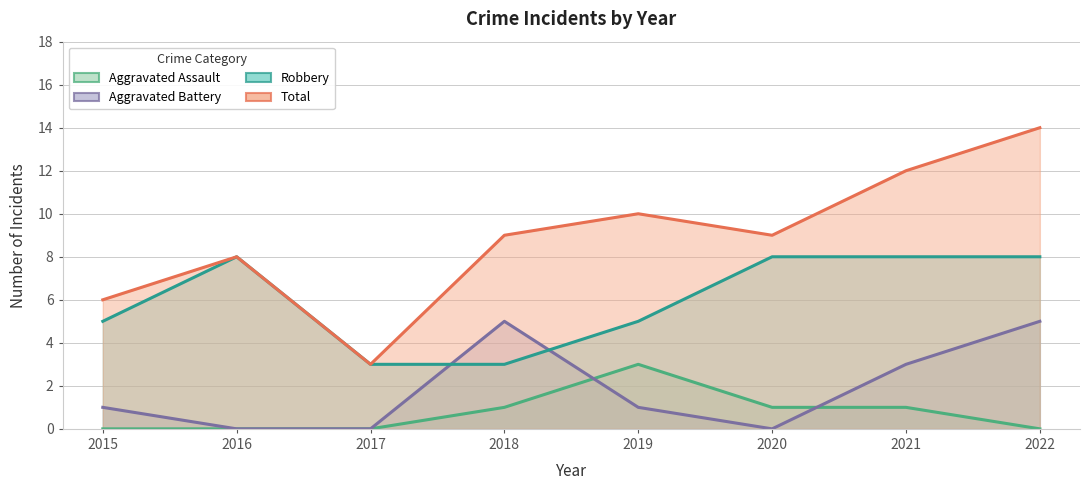

Where does the Total series first go above 9?

2019